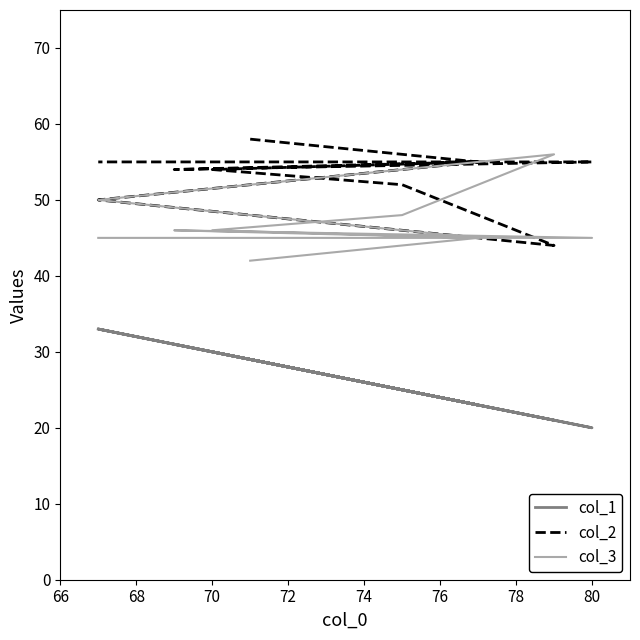

What is the value of the col_2 point at the 3rd from the left?

50